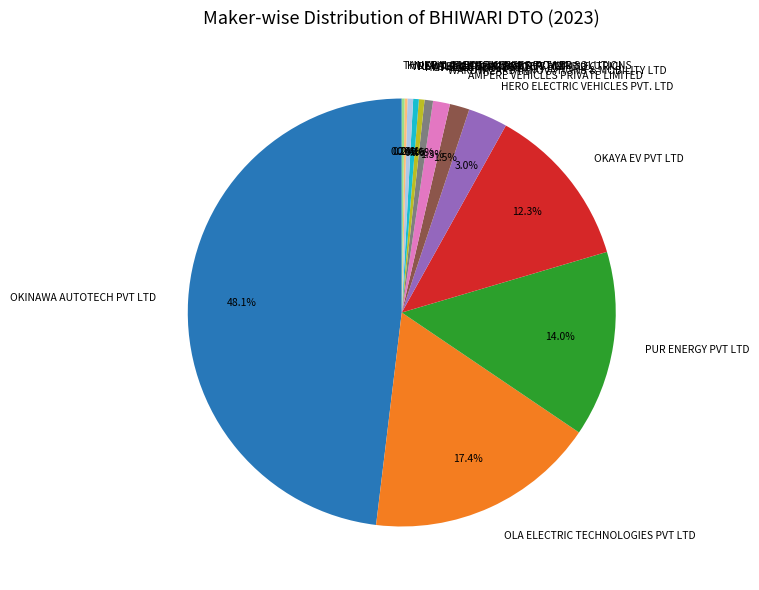

To the nearest percent, what is the average slice percentage?

8%